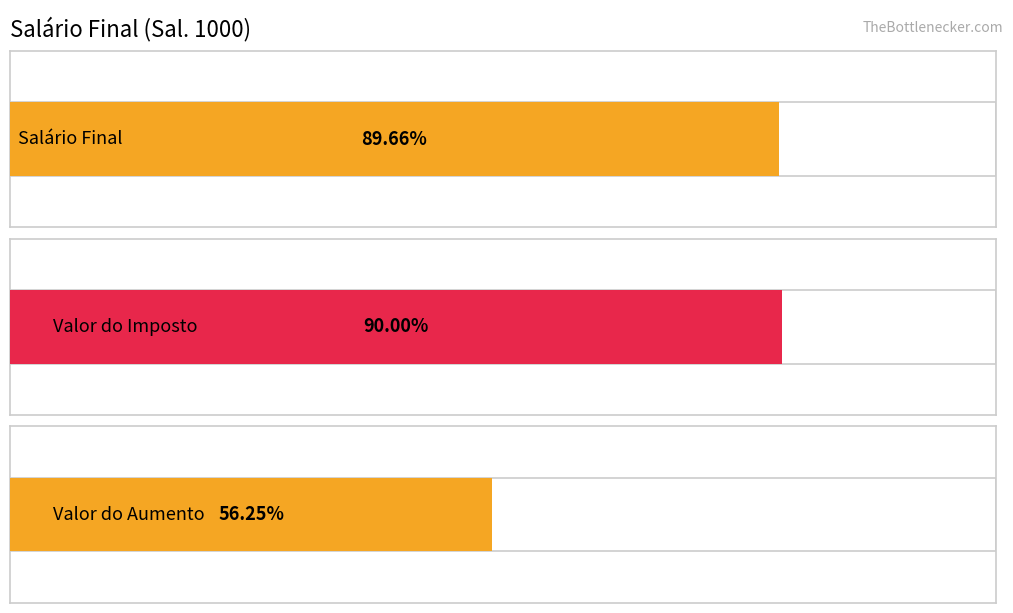

What are all the series names shown in the legend?

Salário Final, Valor do Imposto, Valor do Aumento